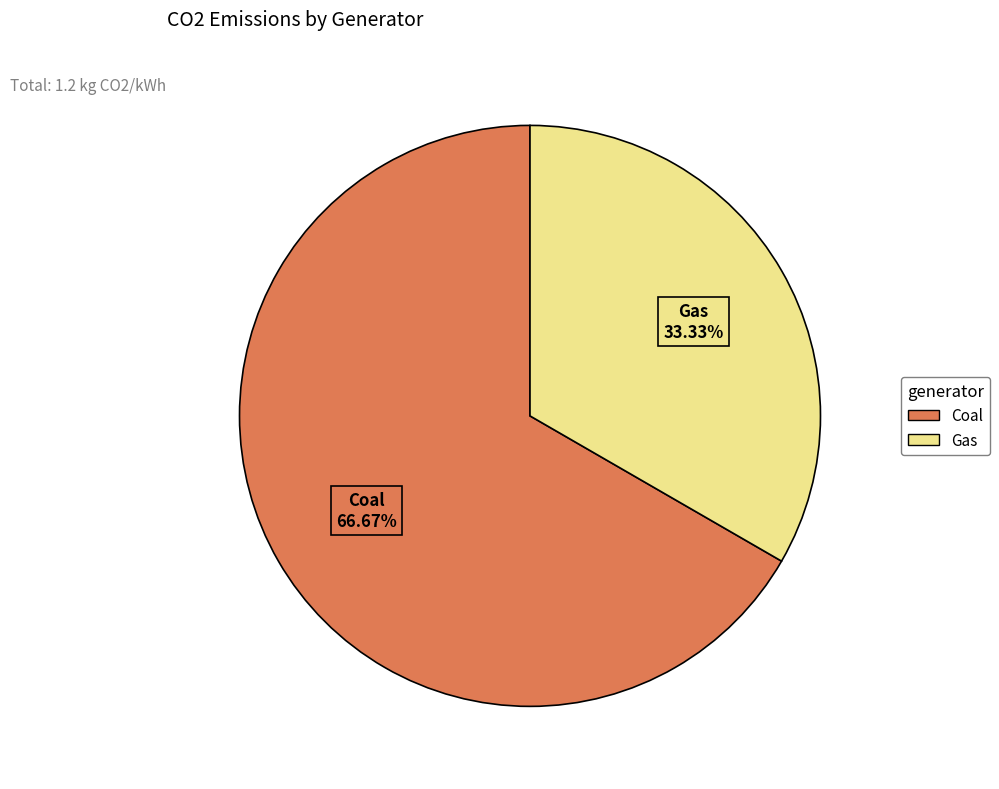

Which category has the smallest portion of the pie?

Gas